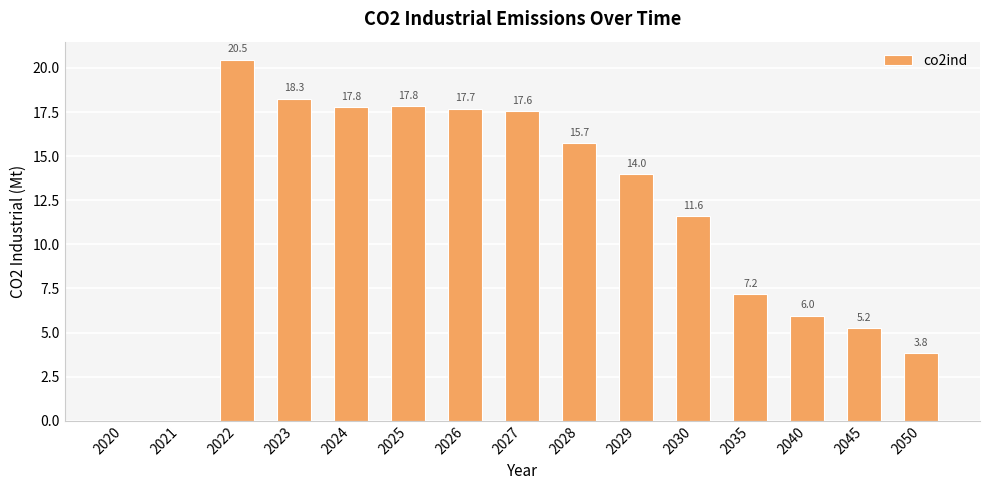

True or false: the data shows 5.8 at 2027.

False